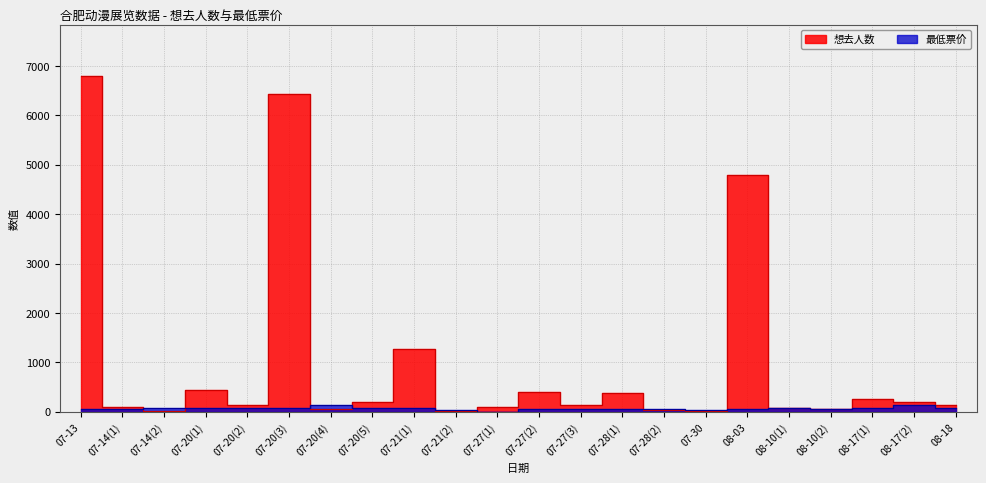

Between which two adjacent categories do 想去人数 and 最低票价 first intersect?

07-14(1) and 07-14(2)